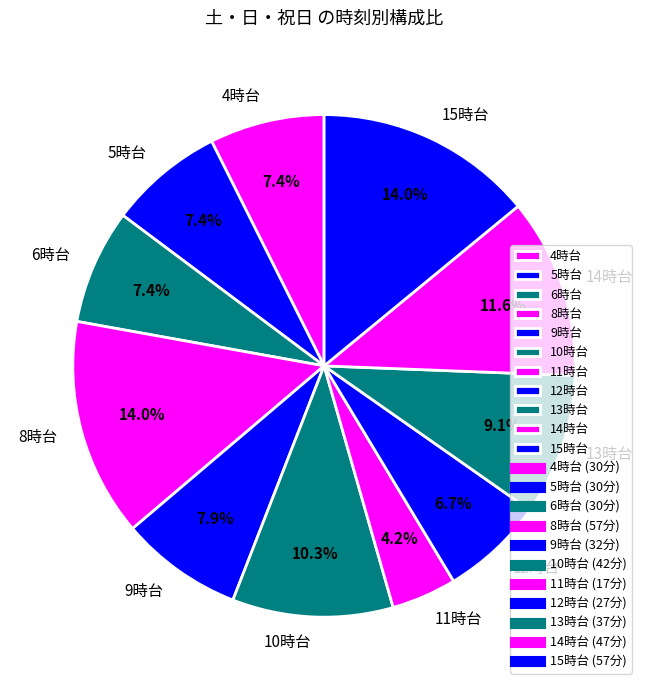

What is the total percentage of 8時台 and 12時台?

20.7%